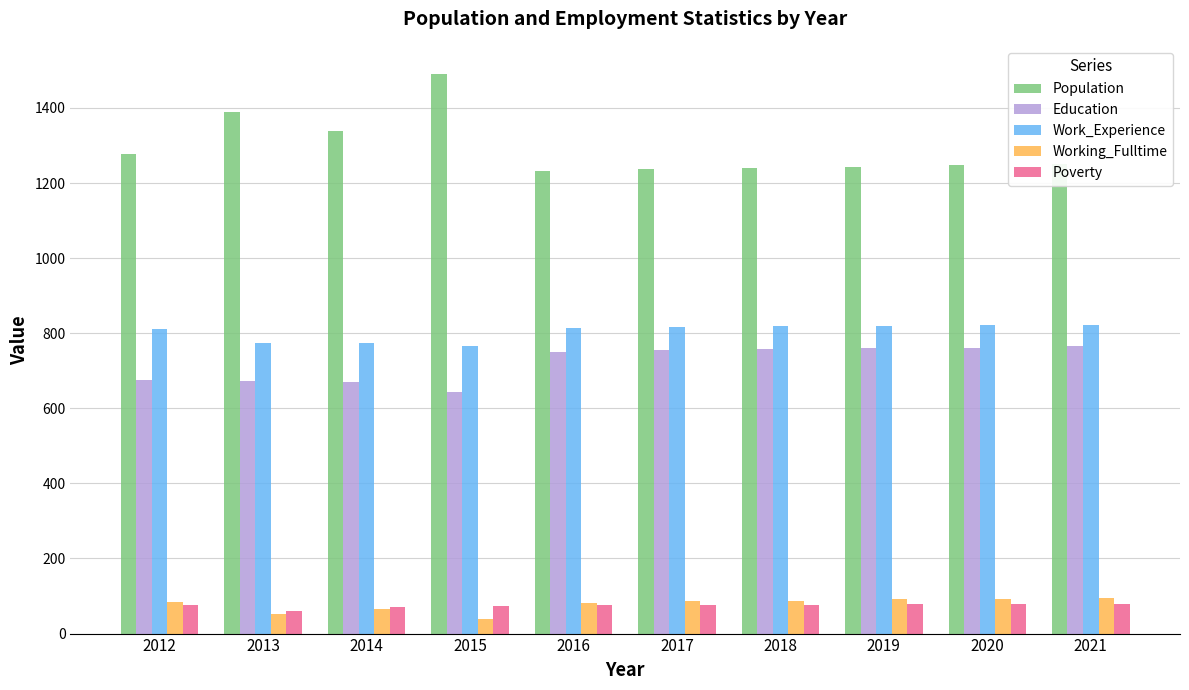

The Population series shows 1251 at 2021. True or false?

True